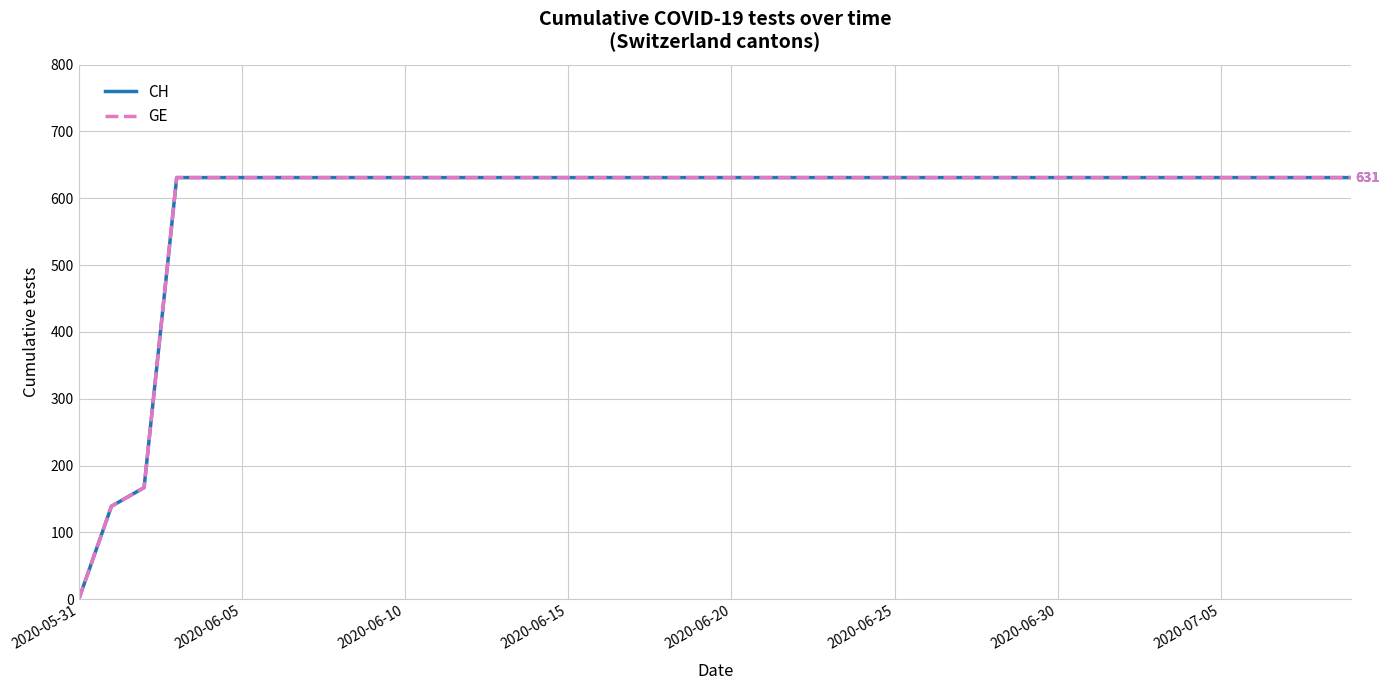

What is the value of the GE point at the 26th from the left?

631